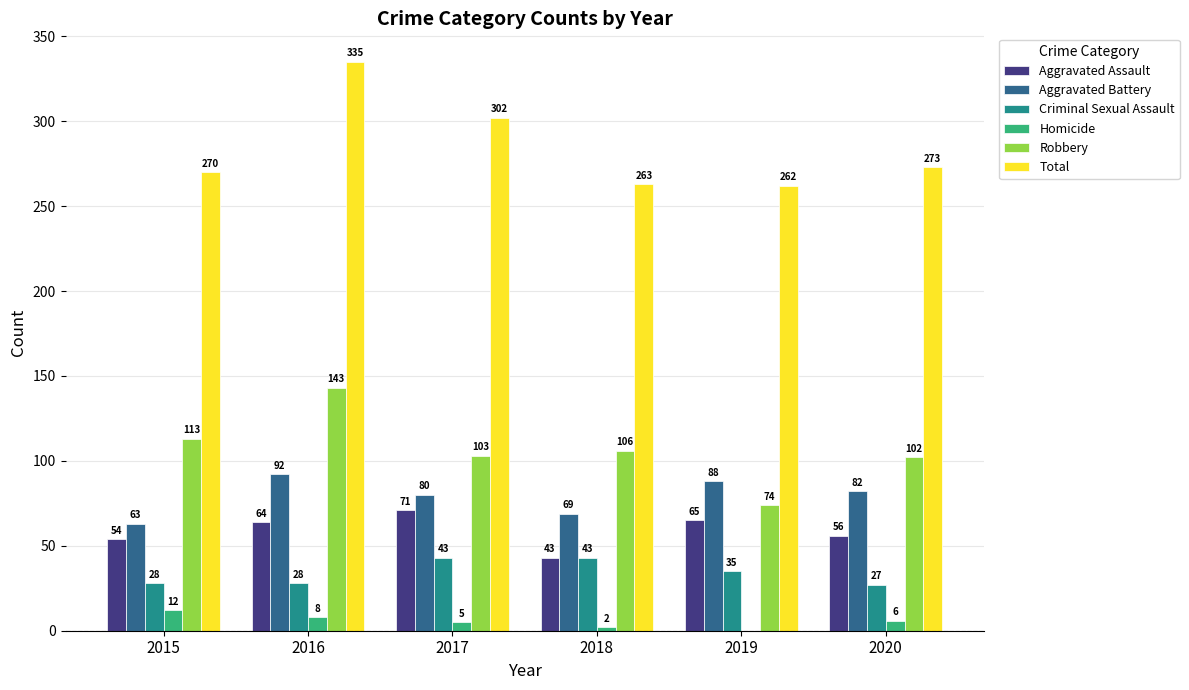

What is the sum of the Aggravated Battery values at 2016 and 2015?

155